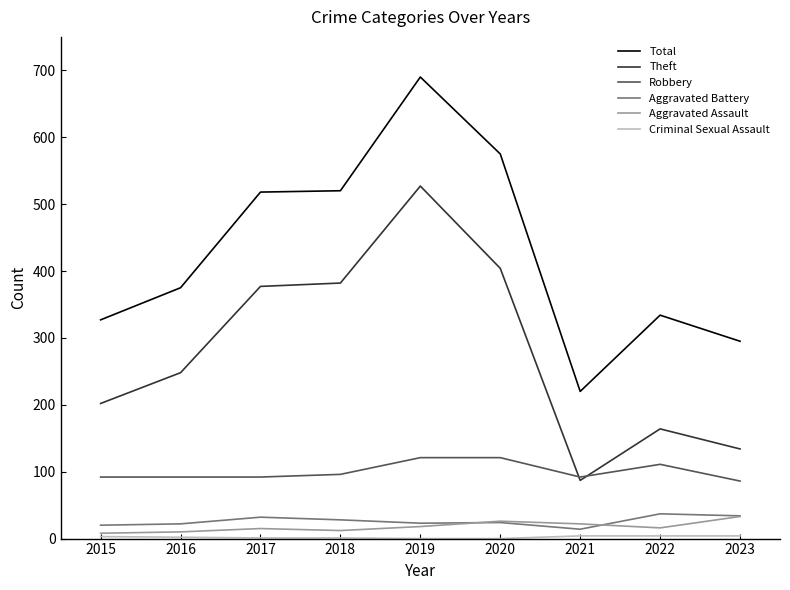

Where is Theft nearest to the value 307?

2016